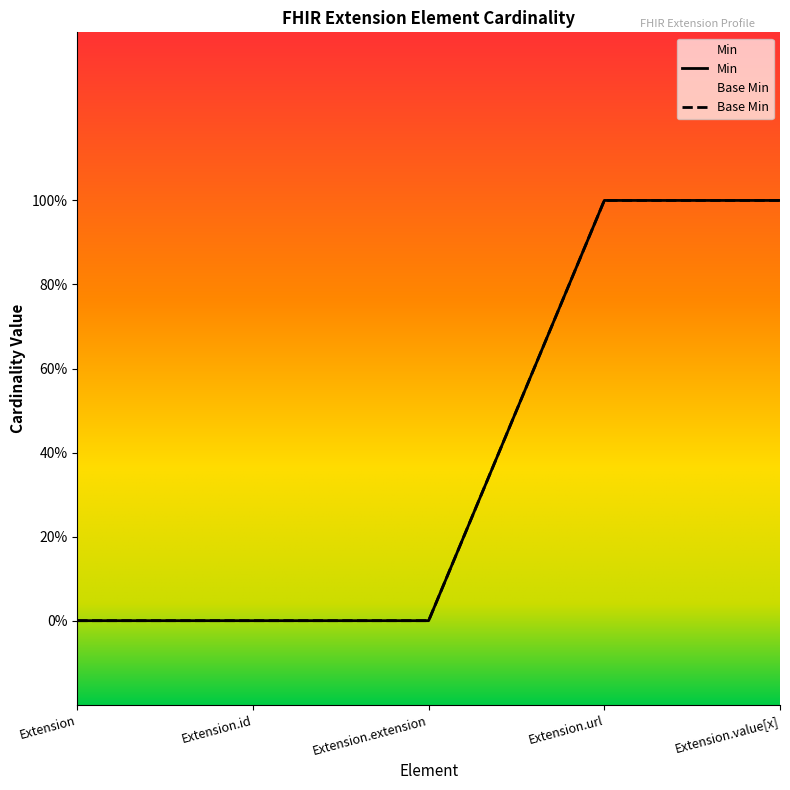

What is the difference between the Min values at Extension and Extension.value[x]?

1